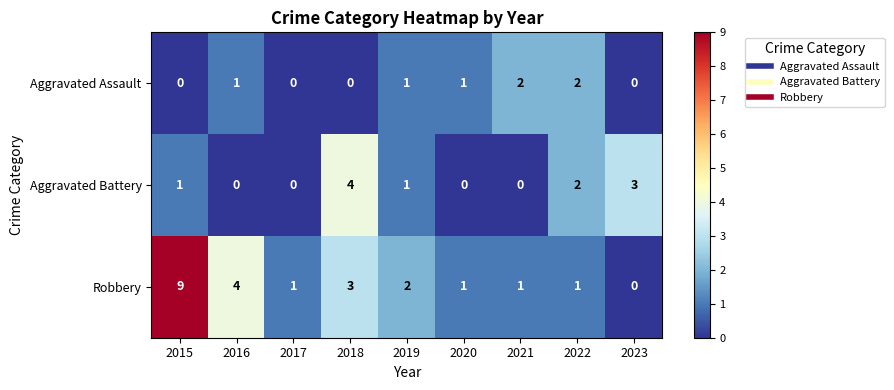

What is the difference between the highest and lowest values at 2020?

1